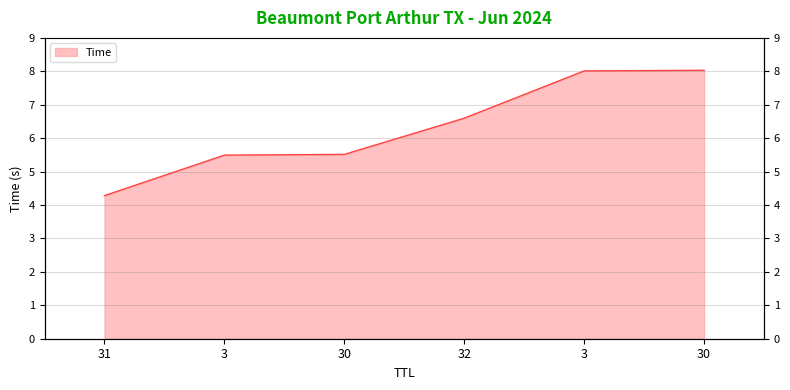

Rank the categories by value from highest to lowest.

30, 3, 32, 30, 3, 31